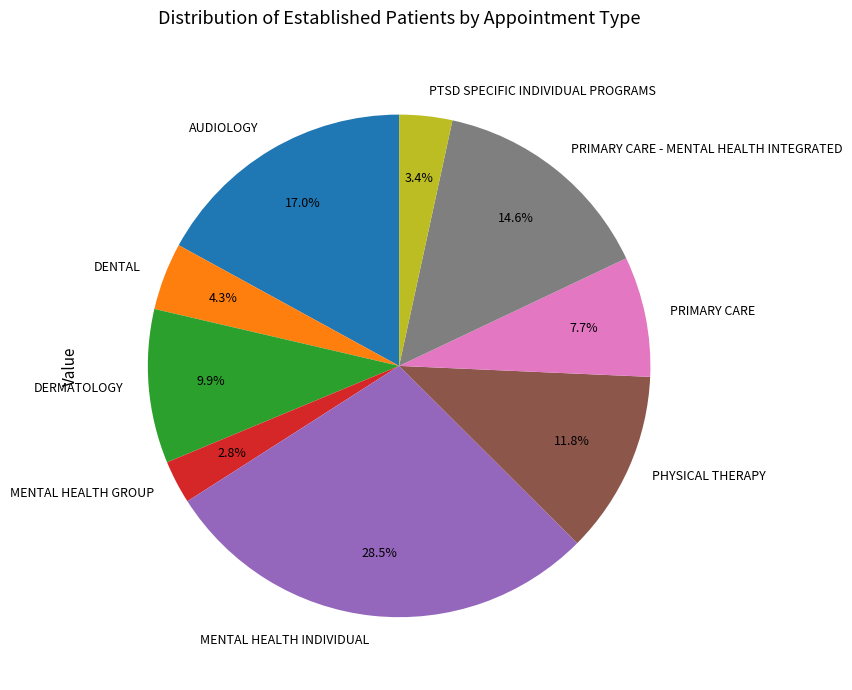

True or false: PHYSICAL THERAPY accounts for 12% of the total.

True